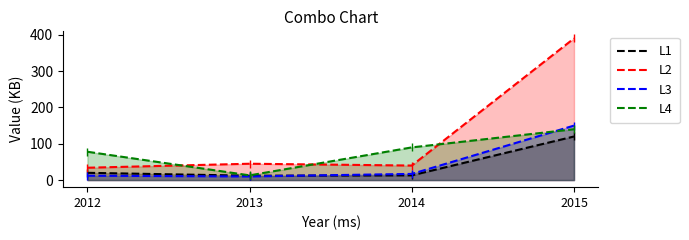

Reading left to right, transcribe all the data shown in this chart.

Desktop Computers: 2012=20	2013=12	2014=13	2015=120
Laptops: 2012=34	2013=45	2014=40	2015=390
Monitors: 2012=12	2013=10	2014=17	2015=150
Printers: 2012=78	2013=13	2014=90	2015=140